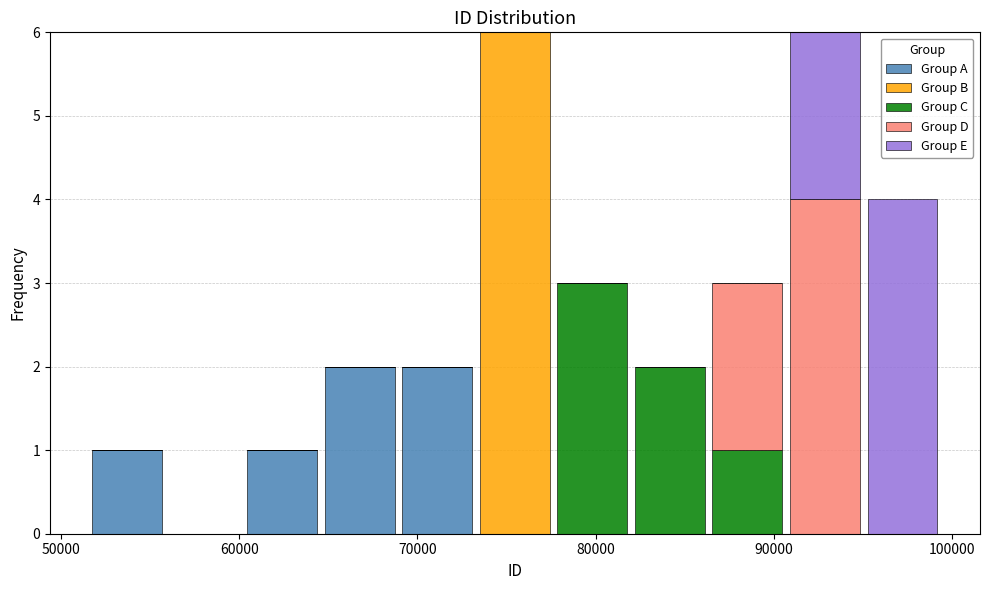

Reading left to right, transcribe this chart: for each stacked bar, give the range it covers on the x-axis and its total height. Neither the bar edges nor the heights are printed on the chart, so give them approximately, as read against the axes.

52000 to 56000: 1
56000 to 60000: 0
60000 to 65000: 1
65000 to 69000: 2
69000 to 73000: 2
73000 to 78000: 6
78000 to 82000: 3
82000 to 86000: 2
86000 to 91000: 3
91000 to 95000: 6
95000 to 99000: 4